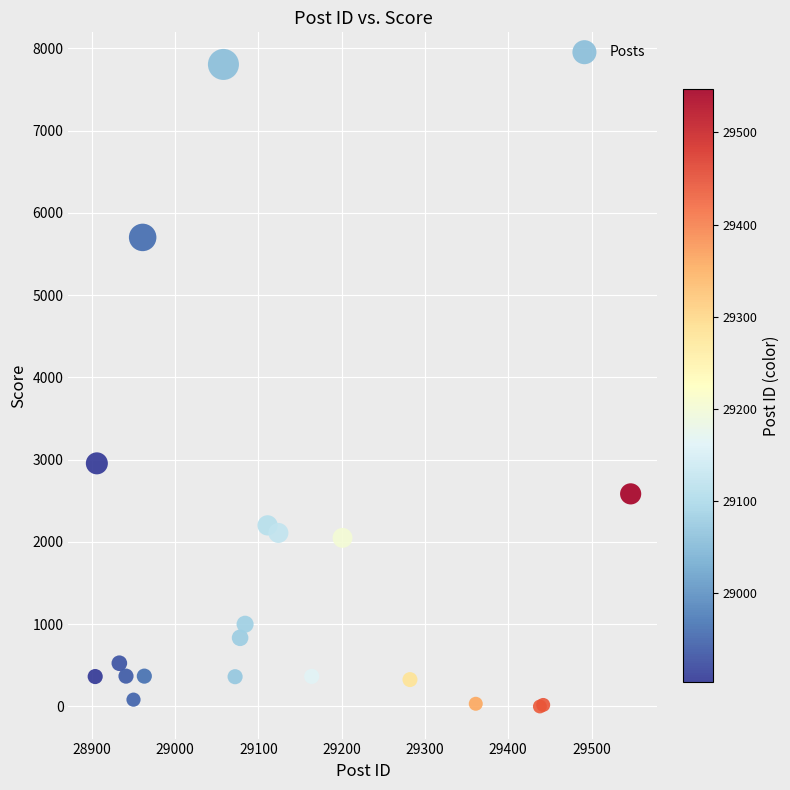

What Y value in the scatter plot is closest to 3903?

2956